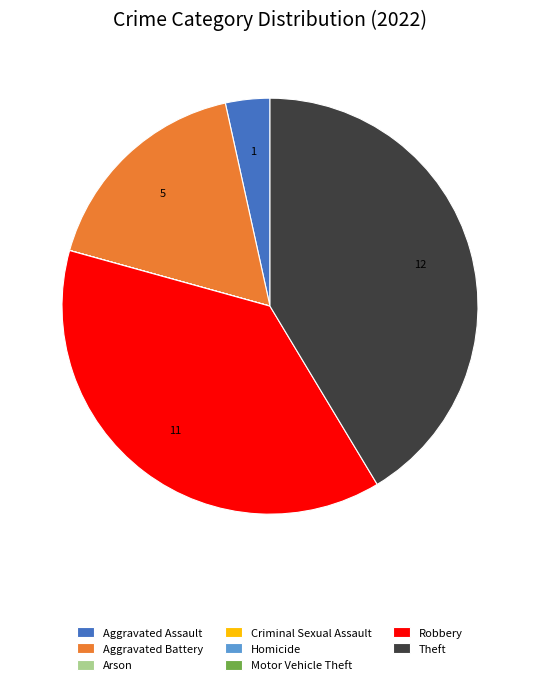

The Robbery slice represents 27% of the pie. True or false?

False